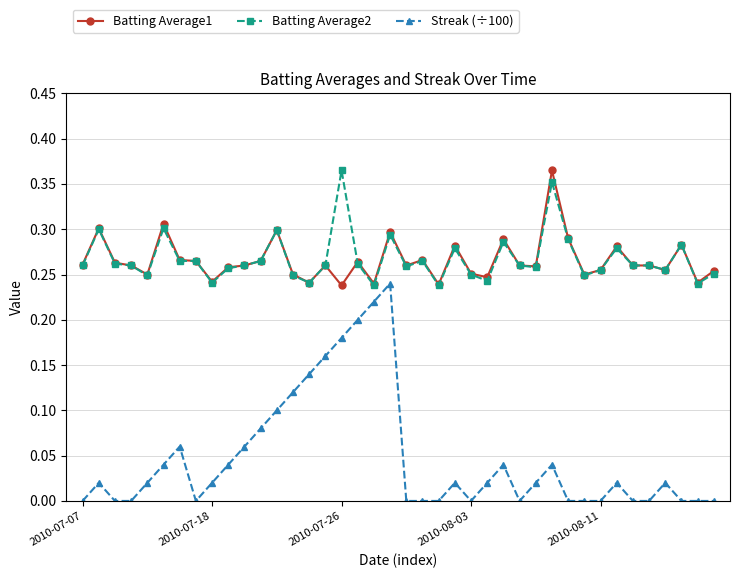

Which series has the widest spread of values?

Streak (÷100)